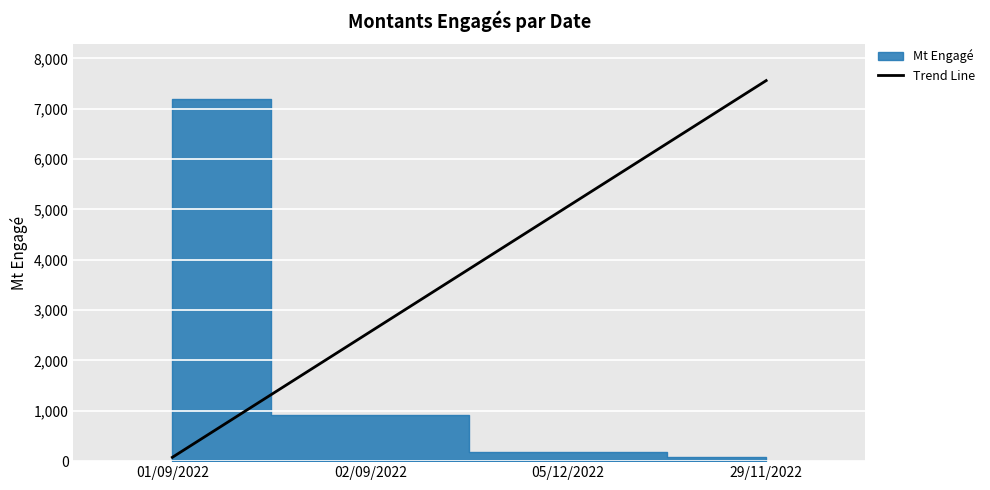

What is the change in value from 05/12/2022 to 29/11/2022?

+2494.7